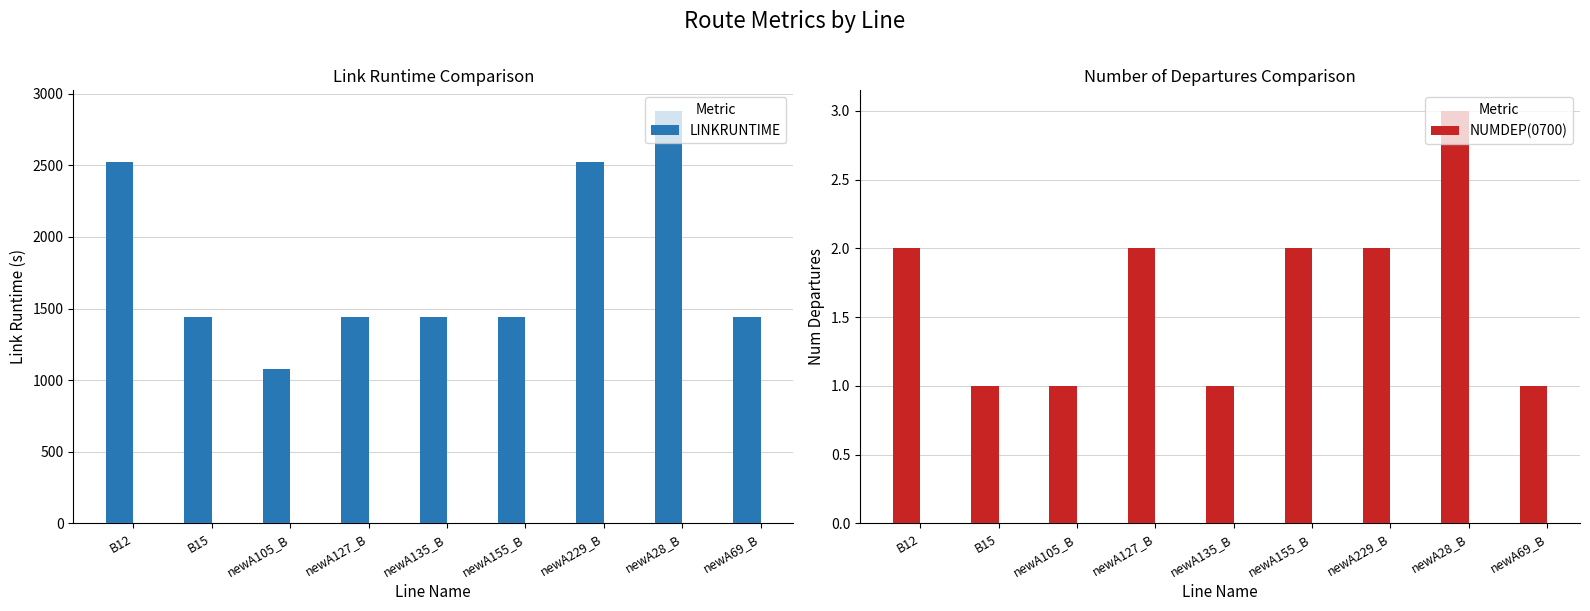

How many bars are there in total?

18